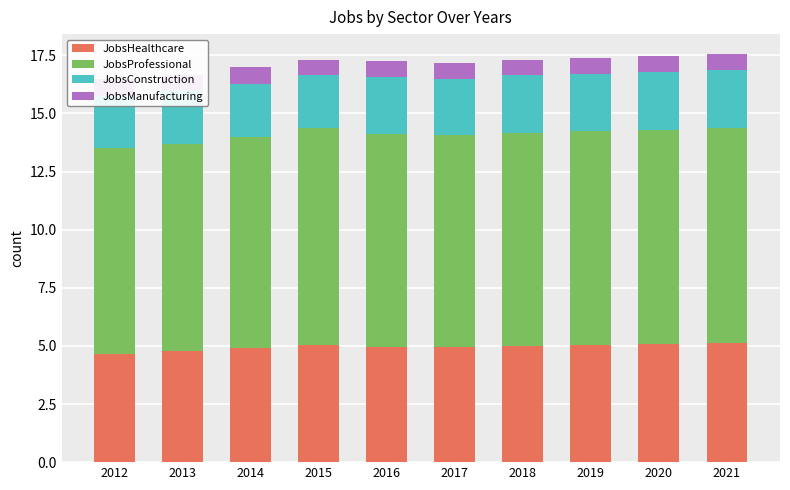

Count the number of data series in this chart.

4